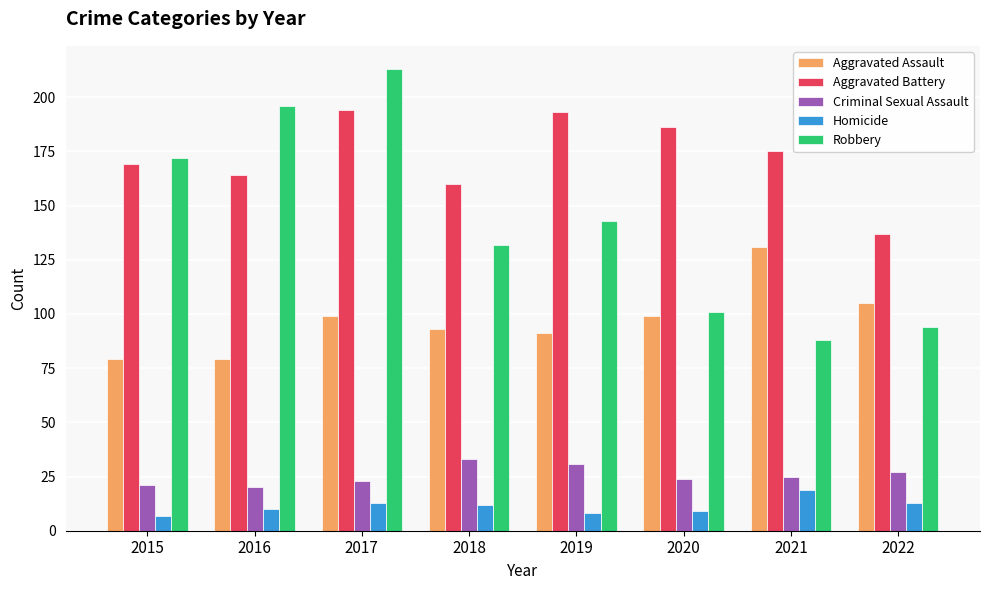

Is the value of Aggravated Battery at 2020 greater than the value of Robbery at 2016?

No